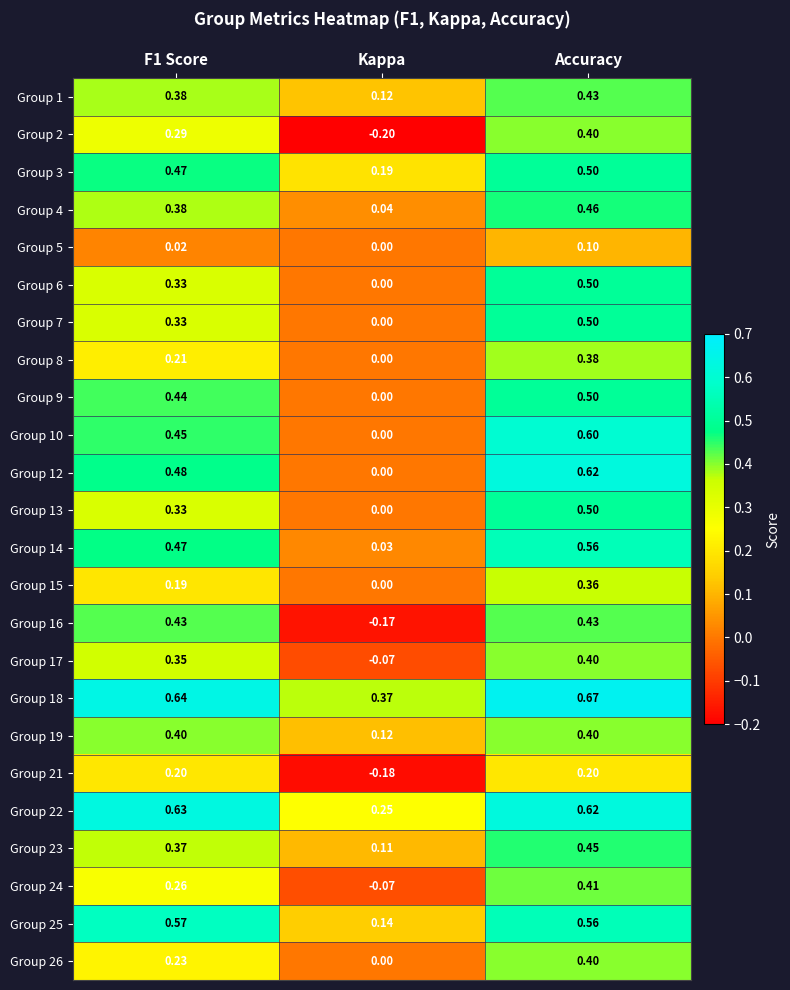

Is the value of Group 15 at Accuracy greater than the value of Group 13 at F1 Score?

Yes